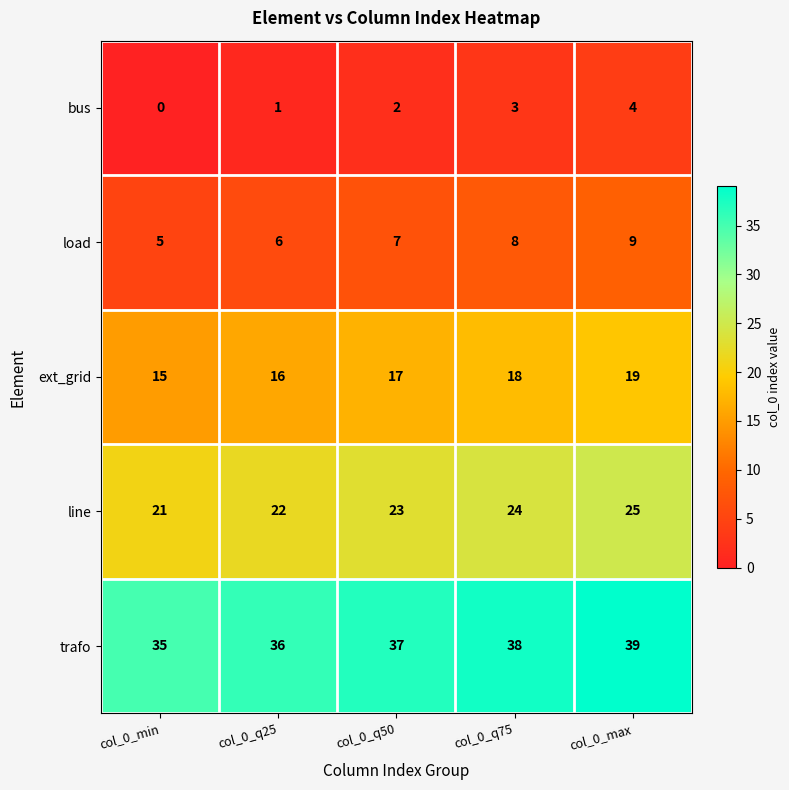

Reading right to left, transcribe all the data shown in this chart.

bus: 4	3	2	1	0
load: 9	8	7	6	5
ext_grid: 19	18	17	16	15
line: 25	24	23	22	21
trafo: 39	38	37	36	35